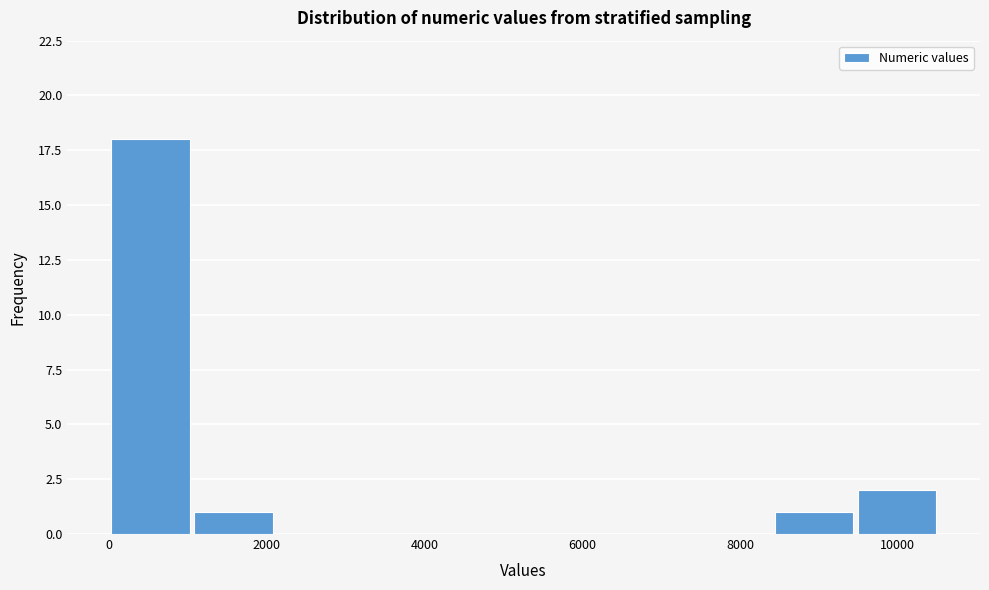

Reading left to right, transcribe this chart: for each bar, give the range it covers on the x-axis and its height. Neither the bar edges nor the heights are printed on the chart, so give them approximately, as read against the axes.

0 to 1000: 18
1000 to 2200: 1
2200 to 3200: 0
3200 to 4200: 0
4200 to 5200: 0
5200 to 6400: 0
6400 to 7400: 0
7400 to 8400: 0
8400 to 9400: 1
9400 to 10600: 2